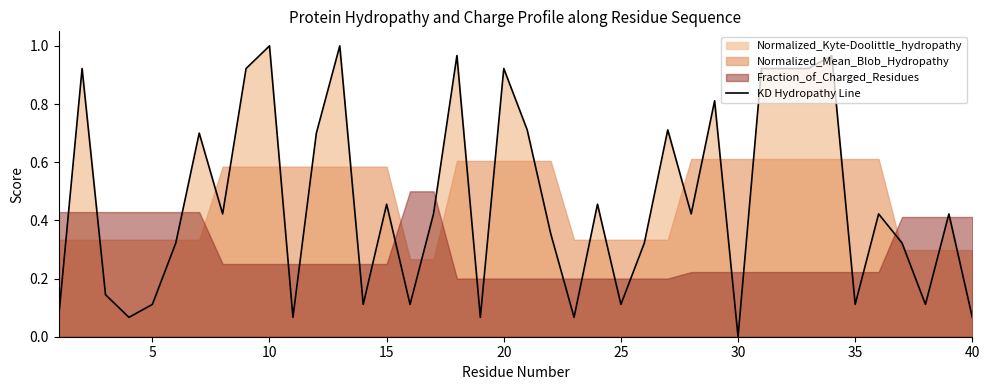

How many points are higher than both their immediate neighbors (excluding endpoints)?

13